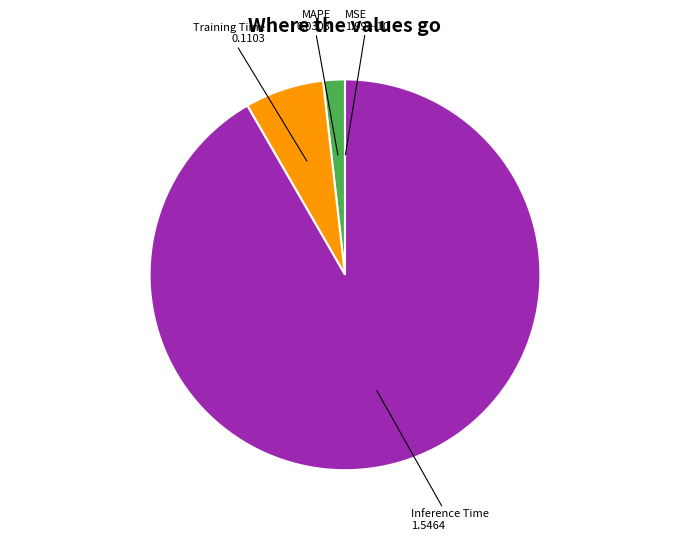

Between Training Time and Inference Time, which is larger?

Inference Time